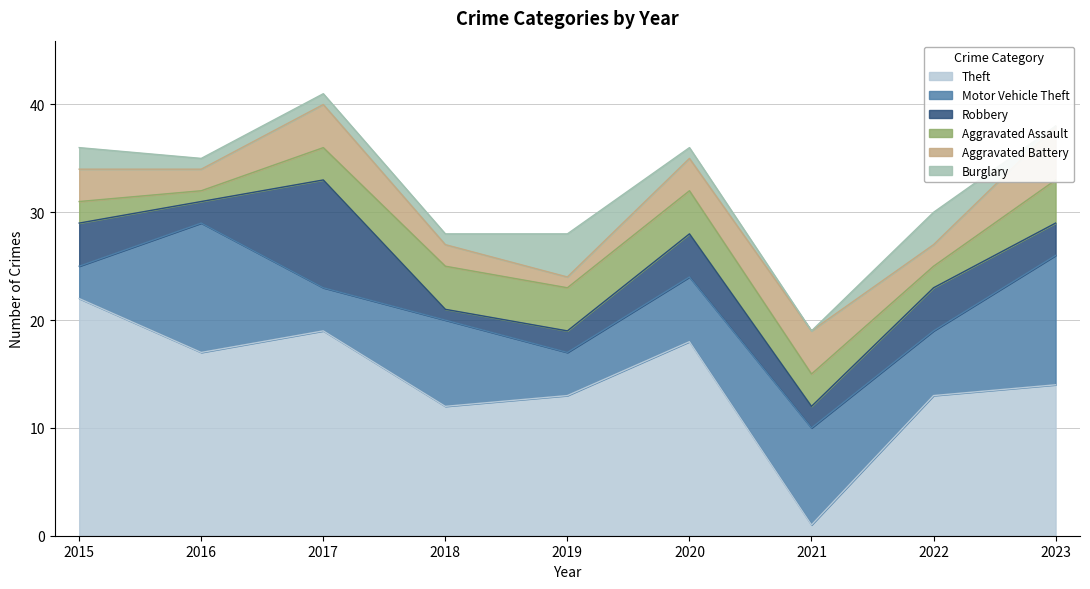

Between 2020 and 2016, which is larger?

2020